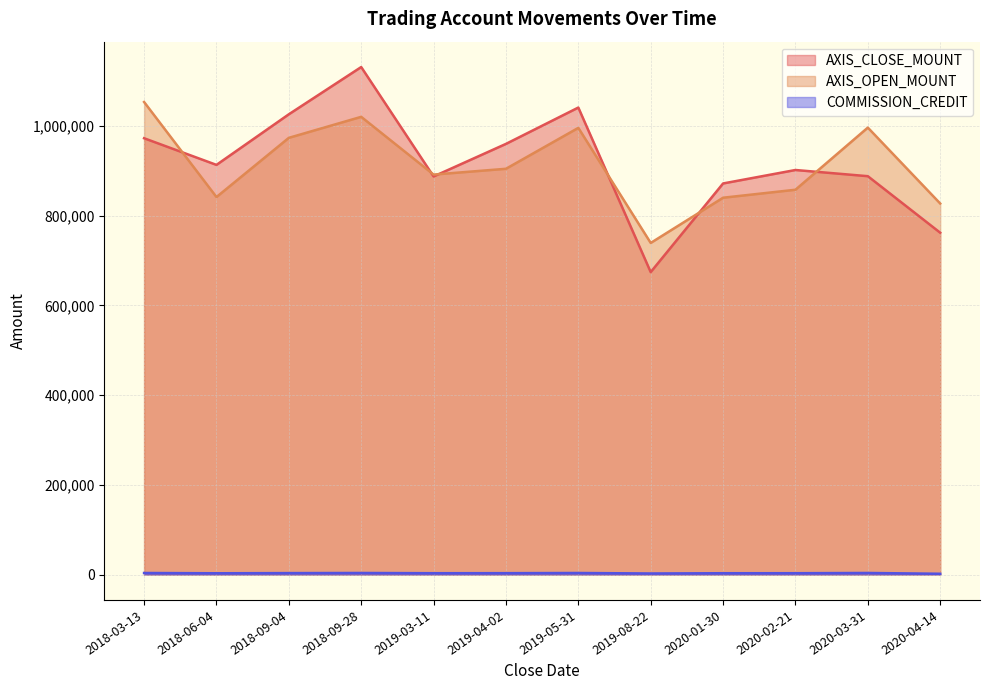

At which category does AXIS_OPEN_MOUNT reach its first local valley?

2018-06-04